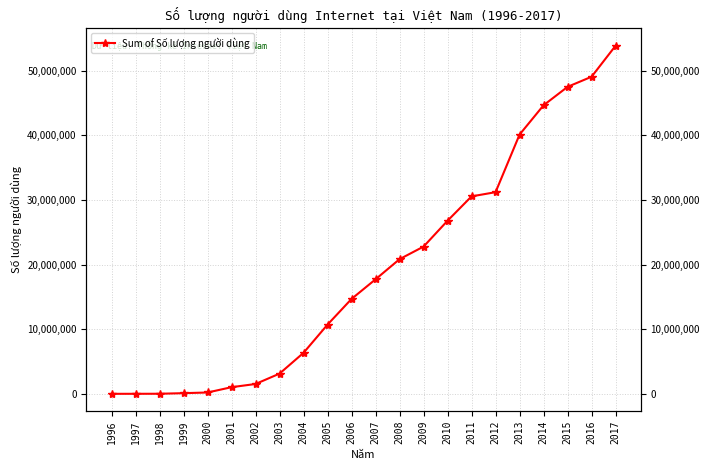

Approximately how many times larger is the value at 2011 compared to 2013?

0.8